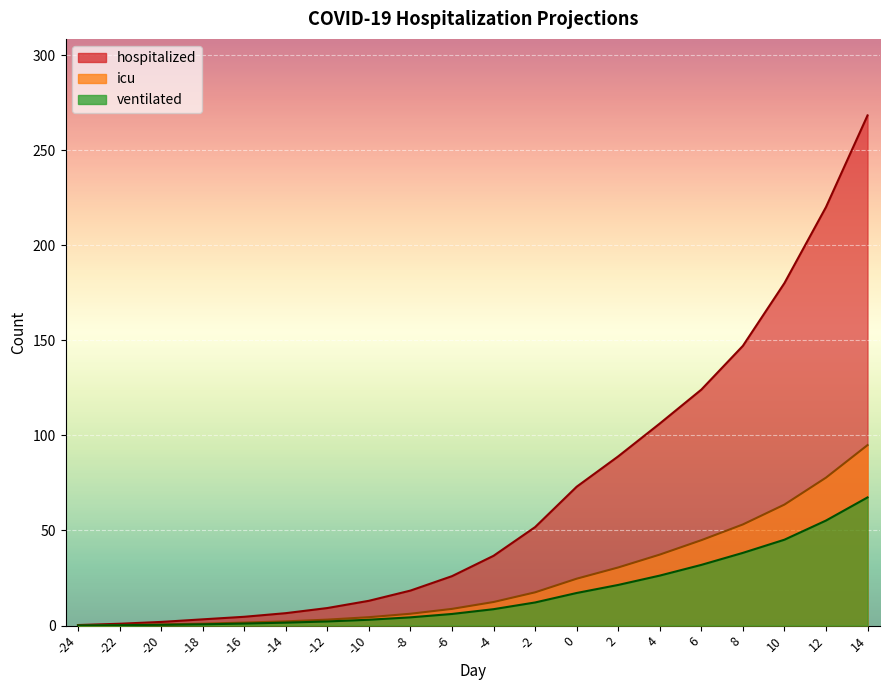

Reading right to left, what are all the values shown in this chart?

hospitalized: 14=268.3	12=220.1	10=180.1	8=147.1	6=124.1	4=106.2	2=89.0	0=73.0	-2=51.8	-4=36.7	-6=26.0	-8=18.4	-10=13.0	-12=9.2	-14=6.5	-16=4.6	-18=3.3	-20=1.9	-22=0.9	-24=0.3
icu: 14=94.9	12=77.8	10=63.6	8=53.2	6=44.9	4=37.3	2=30.5	0=24.6	-2=17.5	-4=12.4	-6=8.8	-8=6.2	-10=4.4	-12=3.1	-14=2.2	-16=1.6	-18=1.0	-20=0.6	-22=0.3	-24=0.1
ventilated: 14=67.4	12=55.2	10=45.1	8=38.2	6=31.9	4=26.3	2=21.4	0=17.1	-2=12.1	-4=8.6	-6=6.1	-8=4.3	-10=3.0	-12=2.2	-14=1.5	-16=1.0	-18=0.7	-20=0.4	-22=0.2	-24=0.1